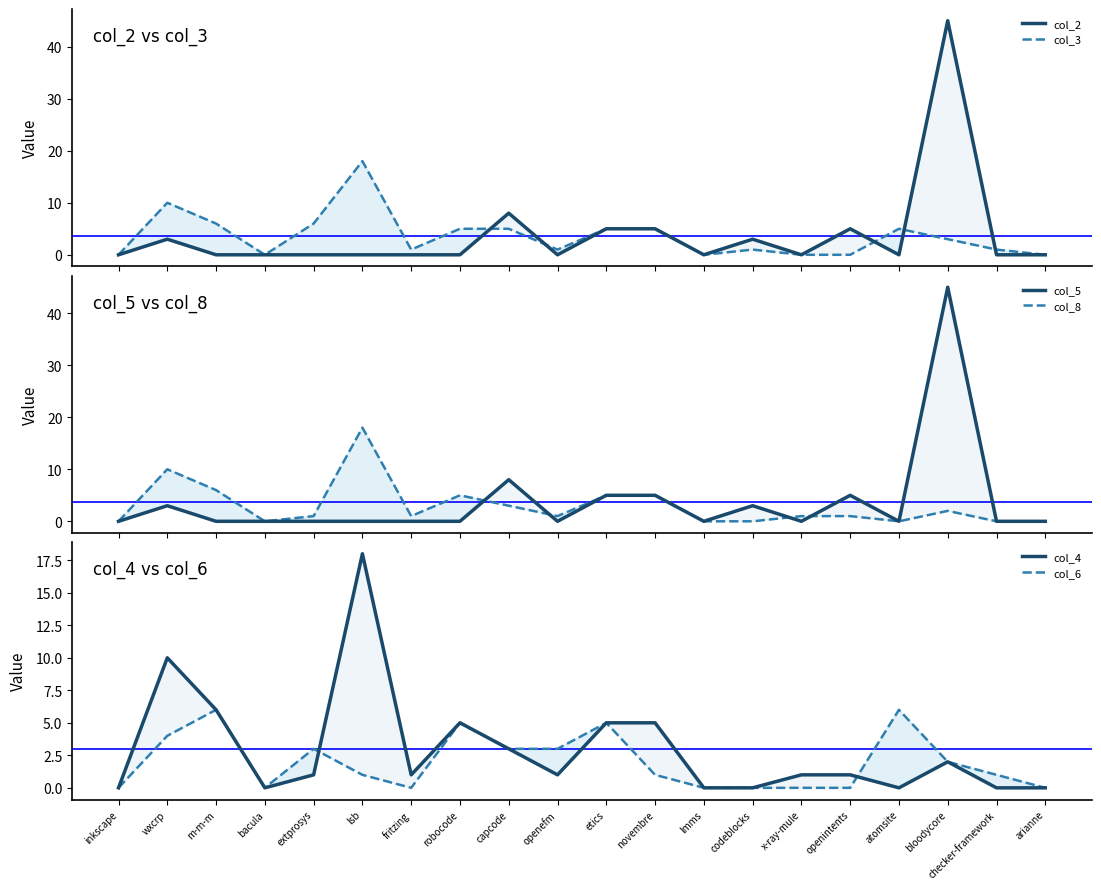

What are all the series names shown in the legend?

col_2, col_3, col_5, col_8, col_4, col_6